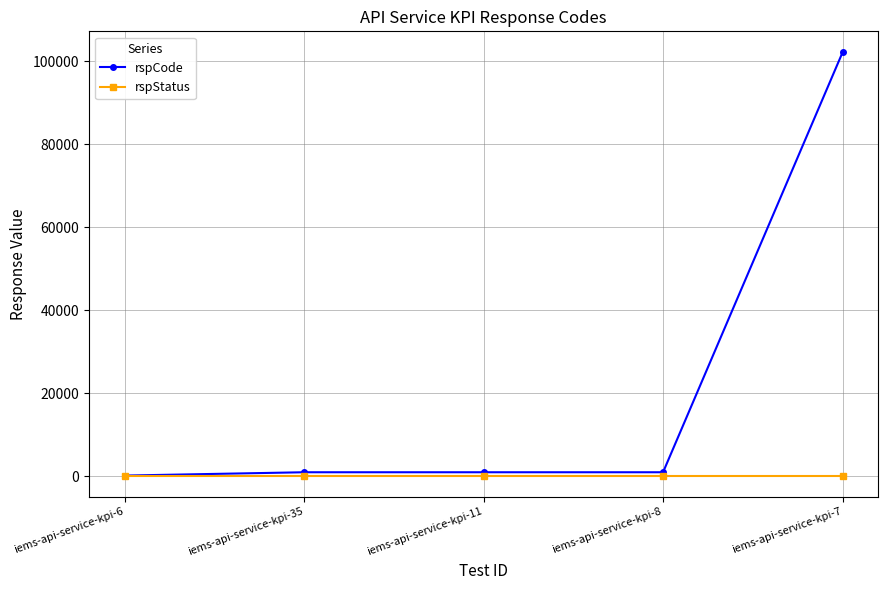

What are all the series names shown in the legend?

rspCode, rspStatus